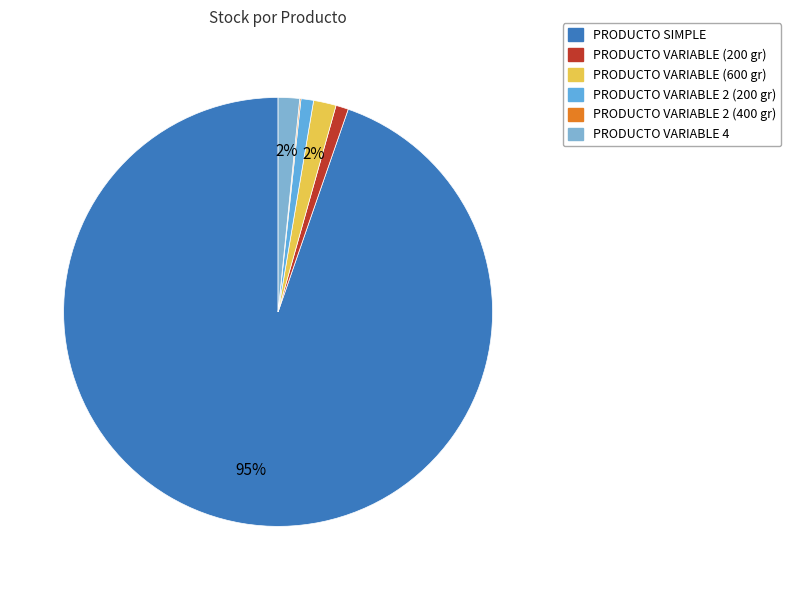

Do PRODUCTO VARIABLE 4 and PRODUCTO VARIABLE (200 gr) together represent more than half of the pie?

No